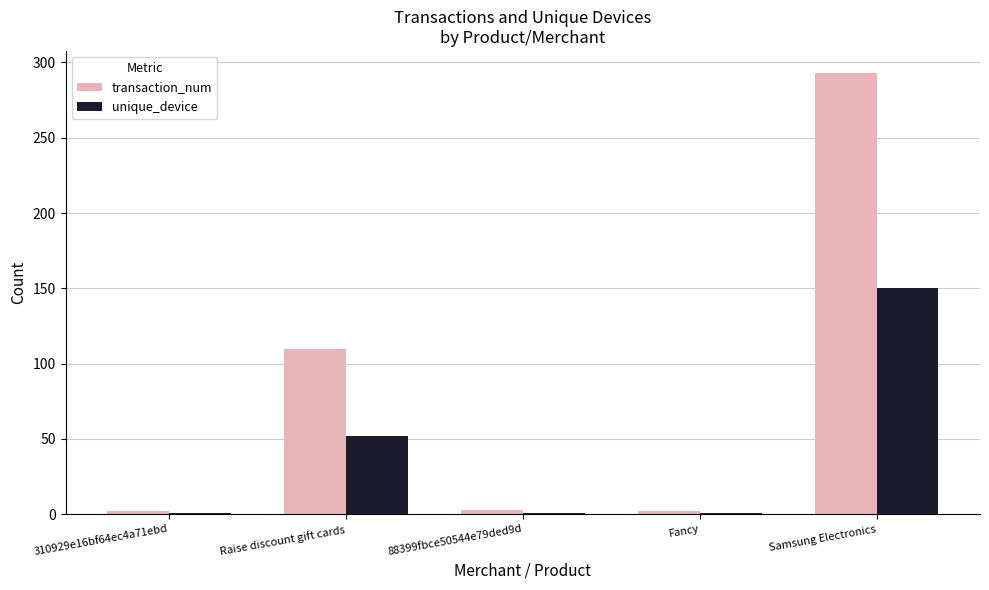

Is the value of transaction_num at 310929e16bf64ec4a71ebd greater than the value of unique_device at Samsung Electronics?

No